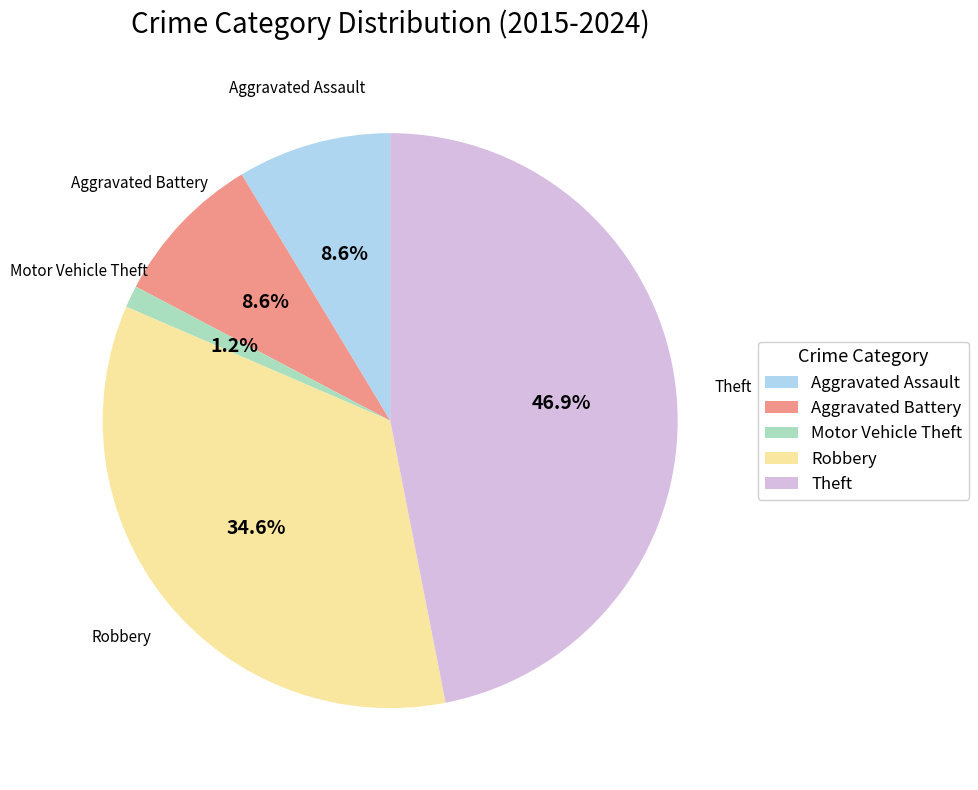

Count the number of slices in the pie.

5